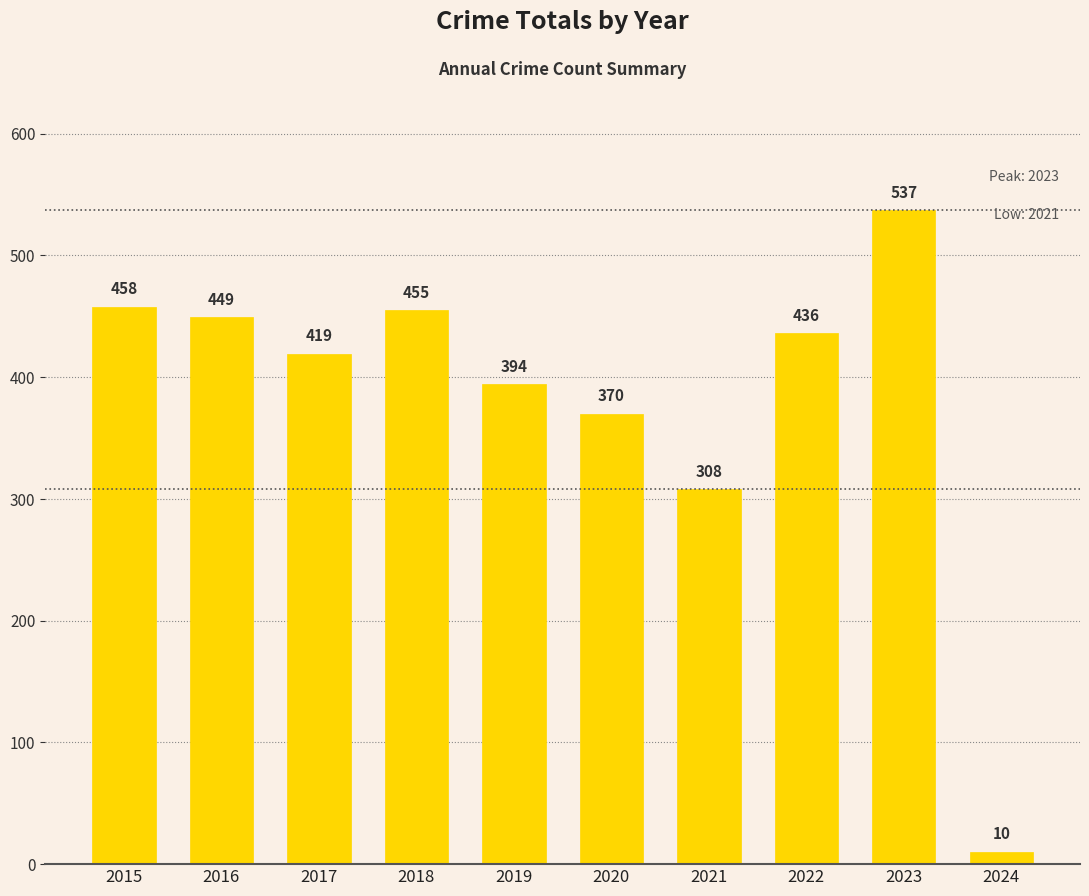

Is it true that the value at 2019 is 664?

False